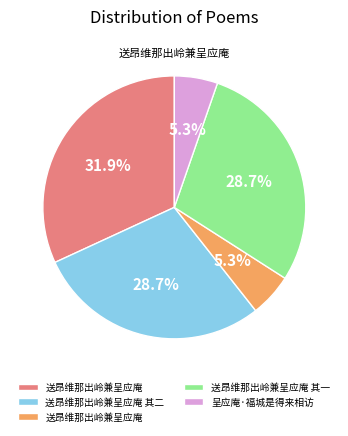

Is there any slice that represents more than half of the pie?

No